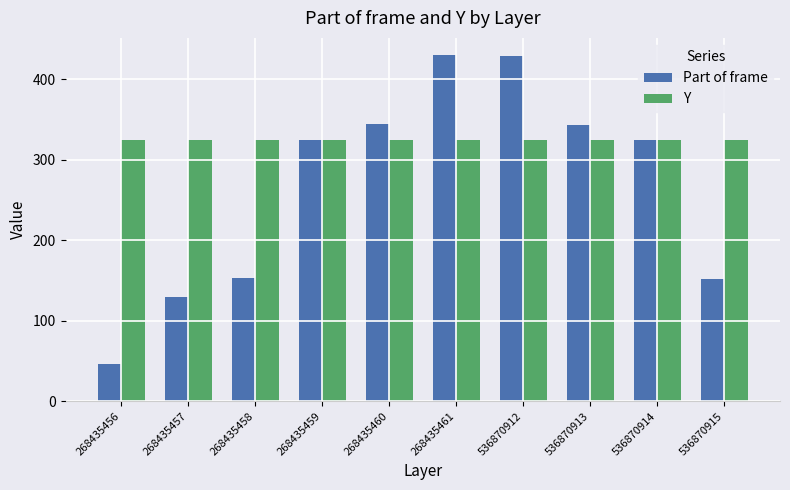

Which series changed the most between 268435456 and 268435459?

Part of frame